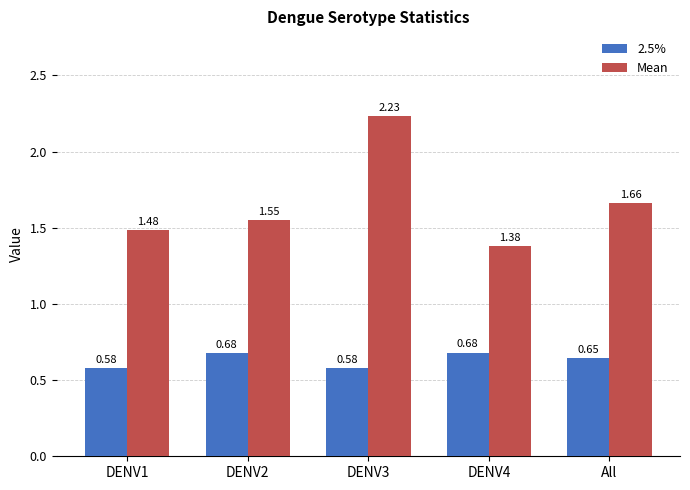

What is the sum of all Mean values?

8.3